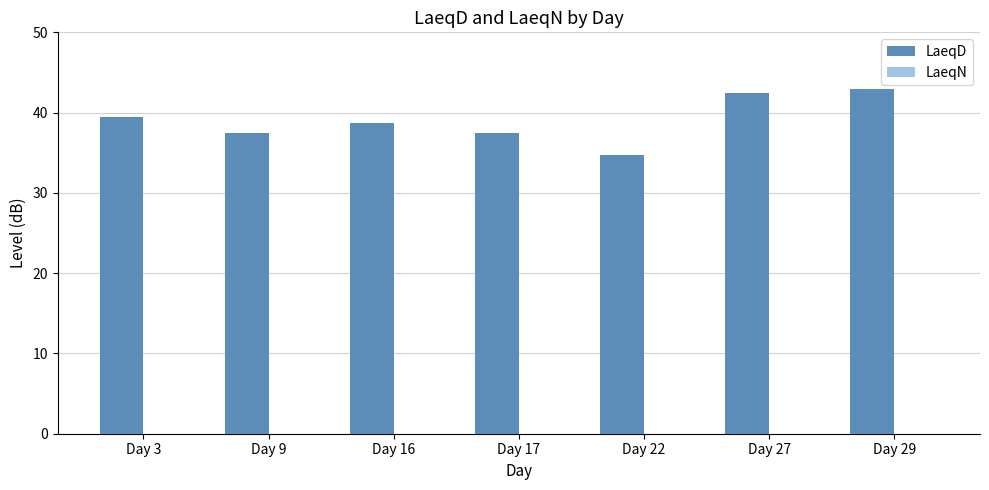

Which has a higher value, Day 3 or Day 16?

Day 3